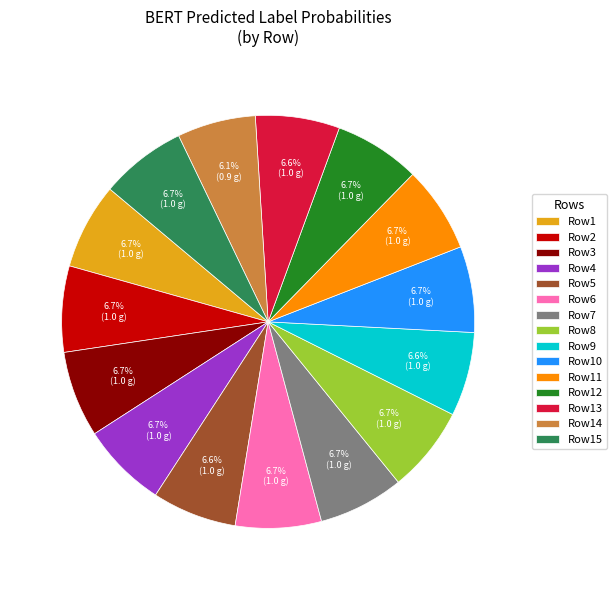

Combined, do Row8 and Row4 account for over 50%?

No